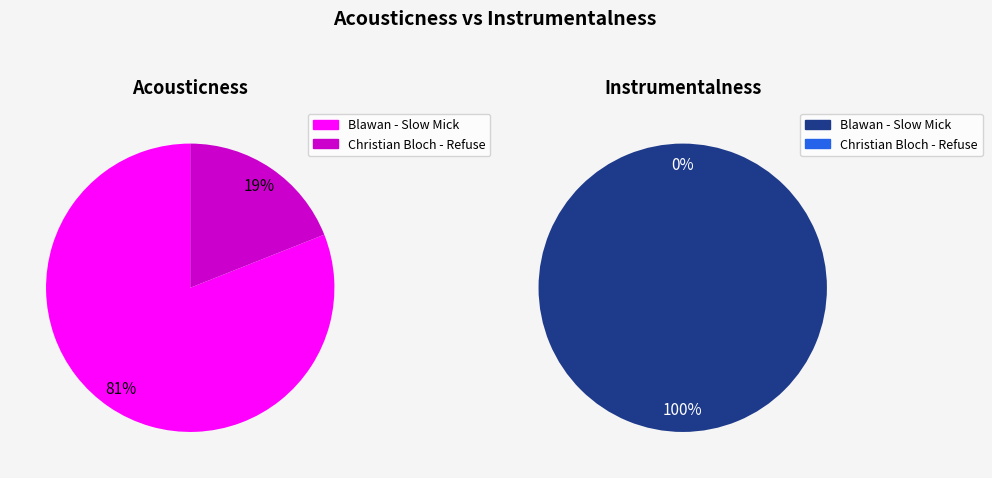

Which slice is the largest?

Blawan - Slow Mick